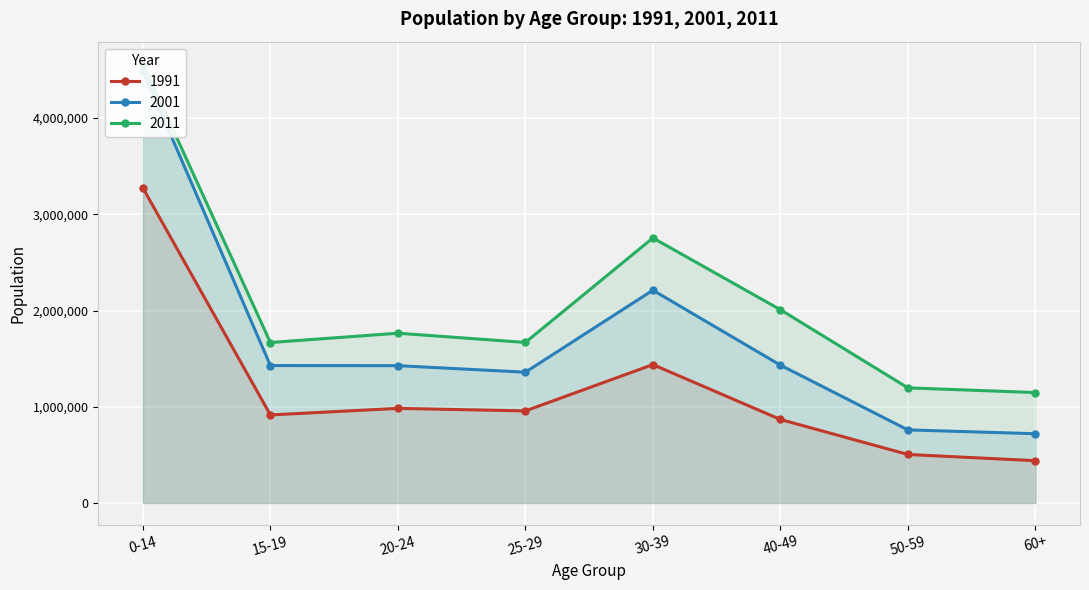

What are all the series names shown in the legend?

1991, 2001, 2011